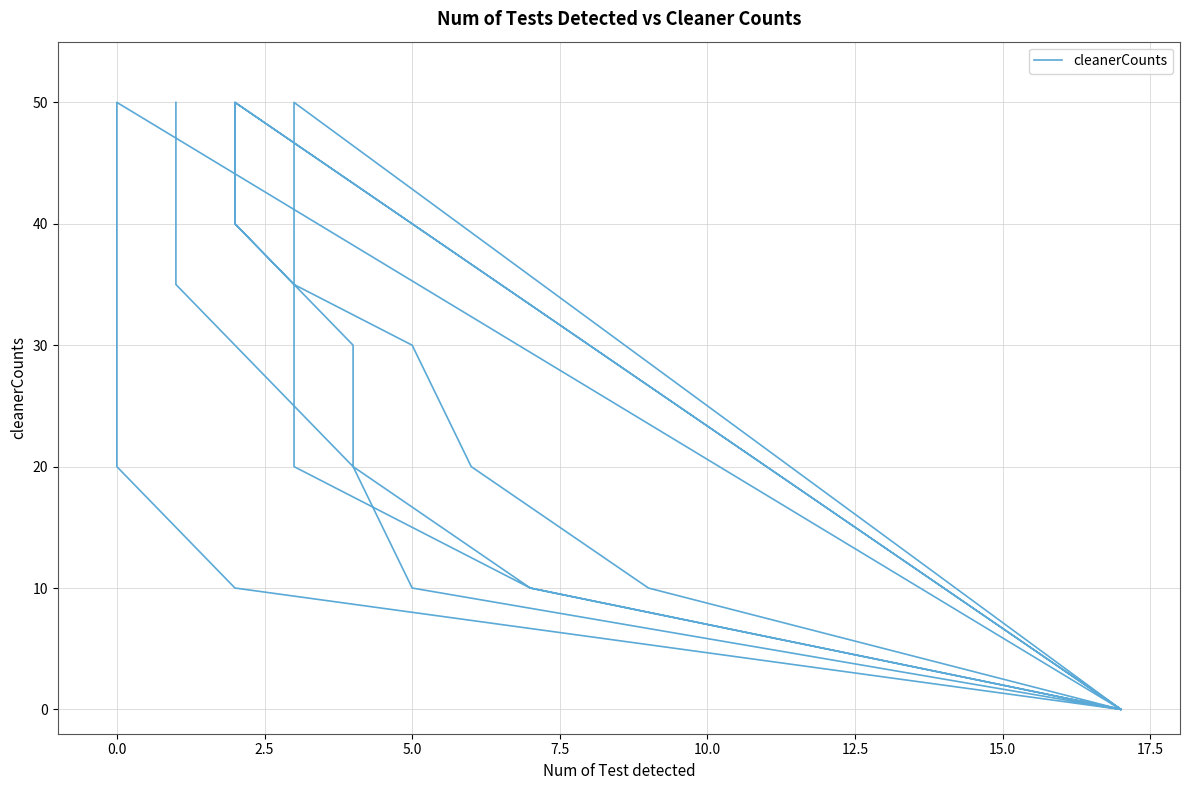

What is the maximum value shown in the chart?

50